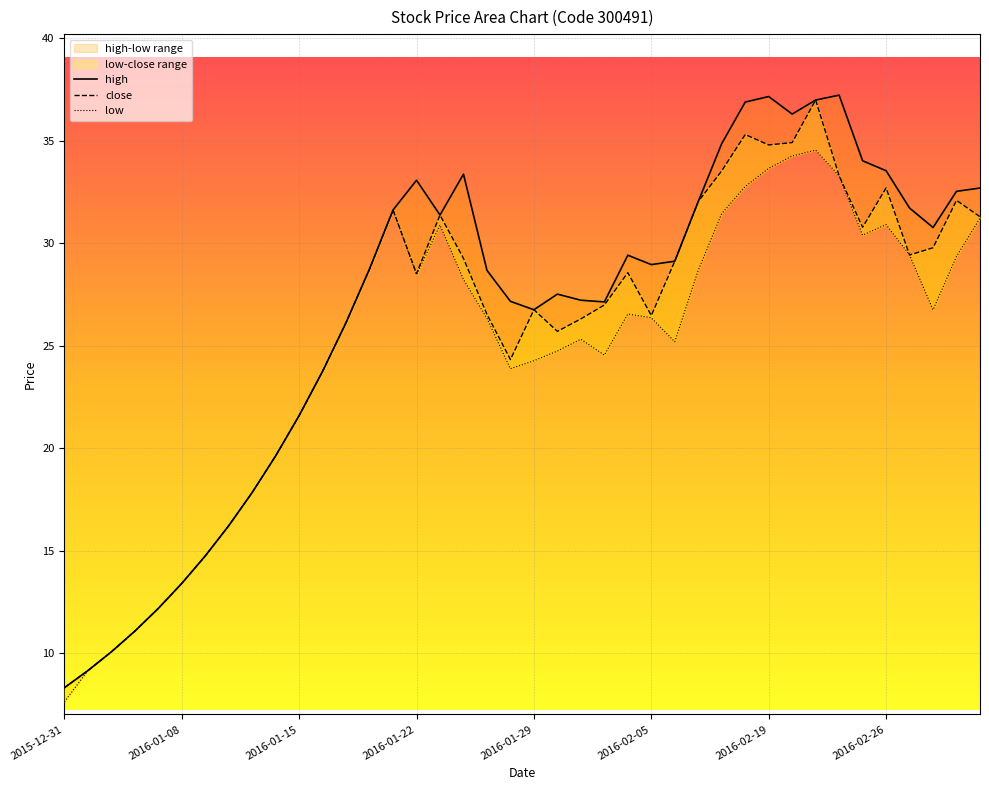

True or false: low and close intersect in this chart.

False